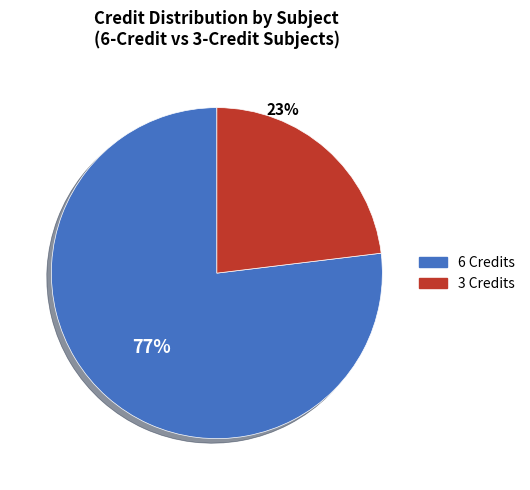

To the nearest percent, what is the difference between the largest and smallest slice percentages?

54%